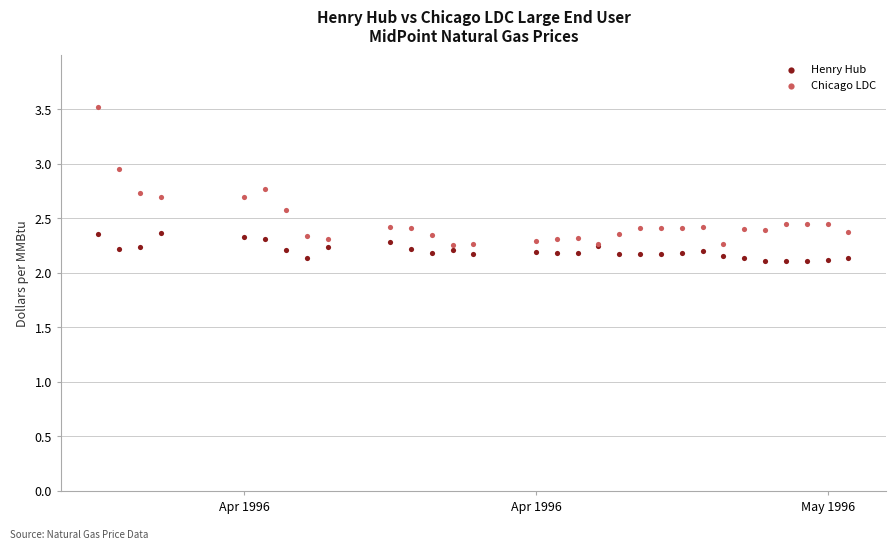

Which series contains the lowest Y value?

Henry Hub